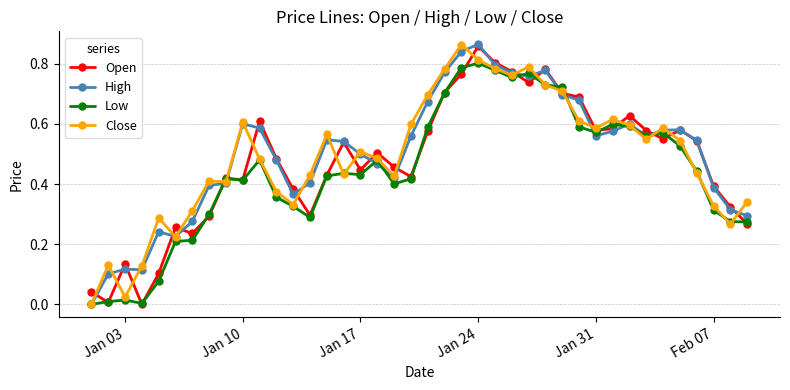

True or false: Close has more than 2 interior local peaks.

True